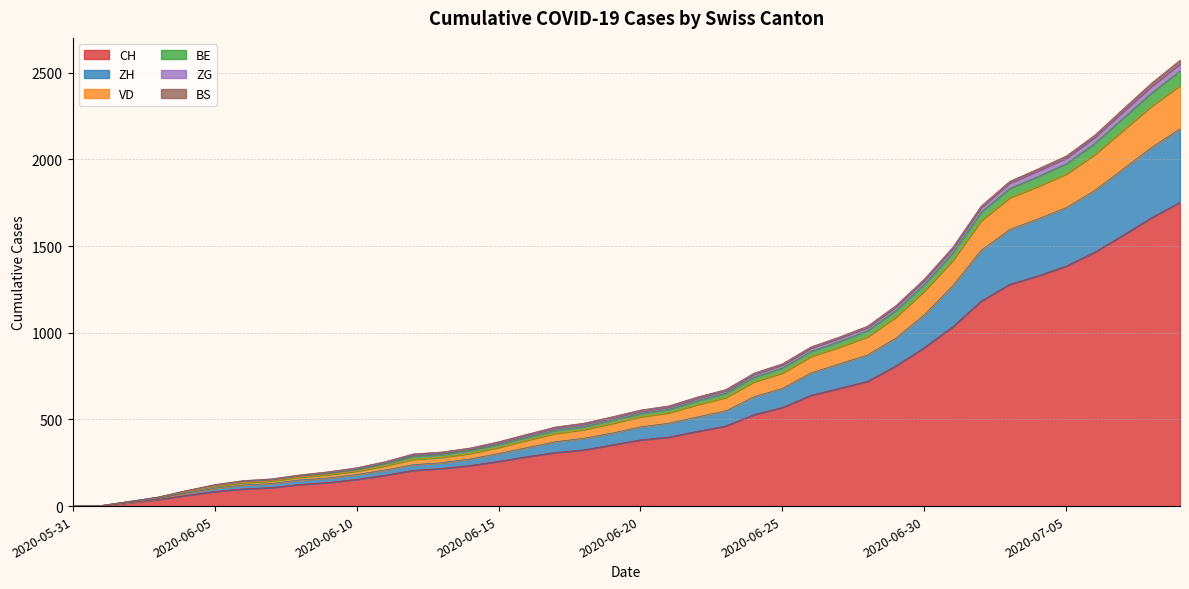

True or false: ZH and ZG intersect in this chart.

False